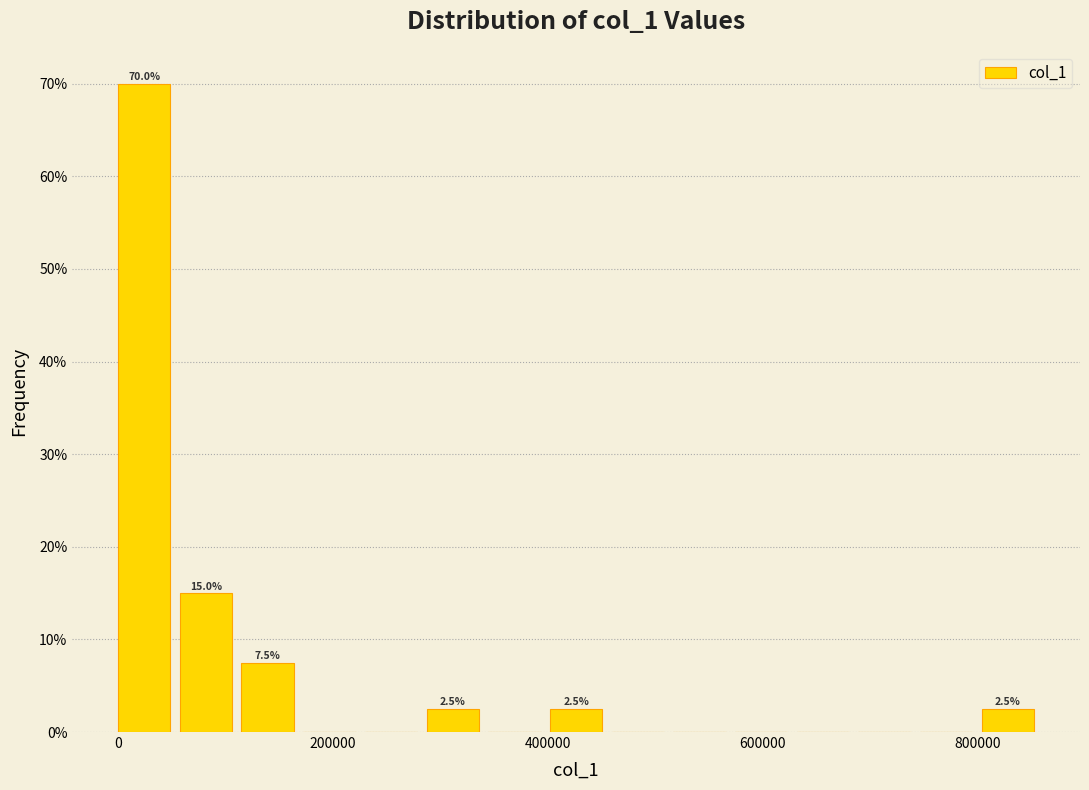

Read against the x-axis, roughly where is the centre of the tallest bar?

20000